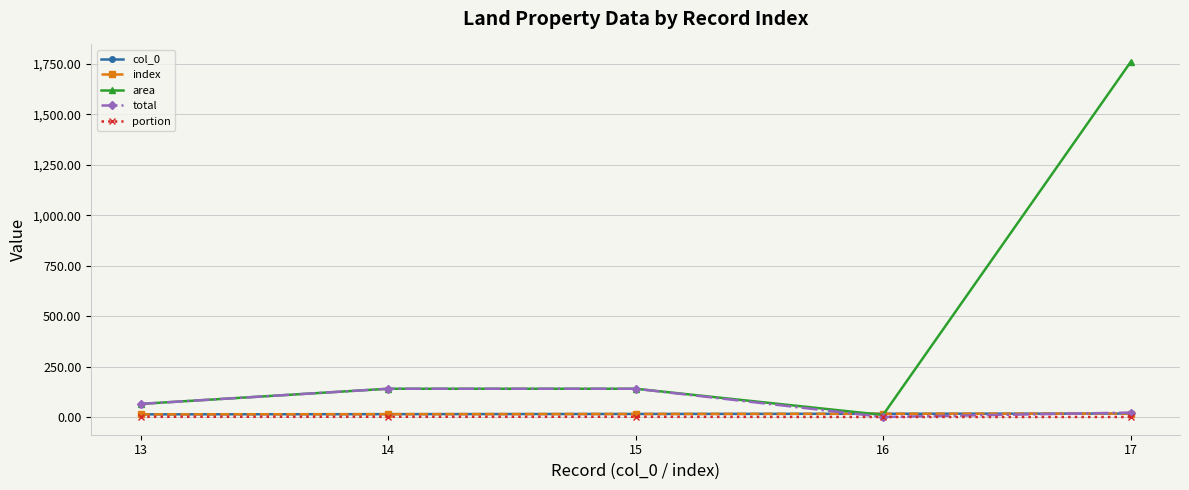

Is it true that col_0 equals 14.0 at 14?

True